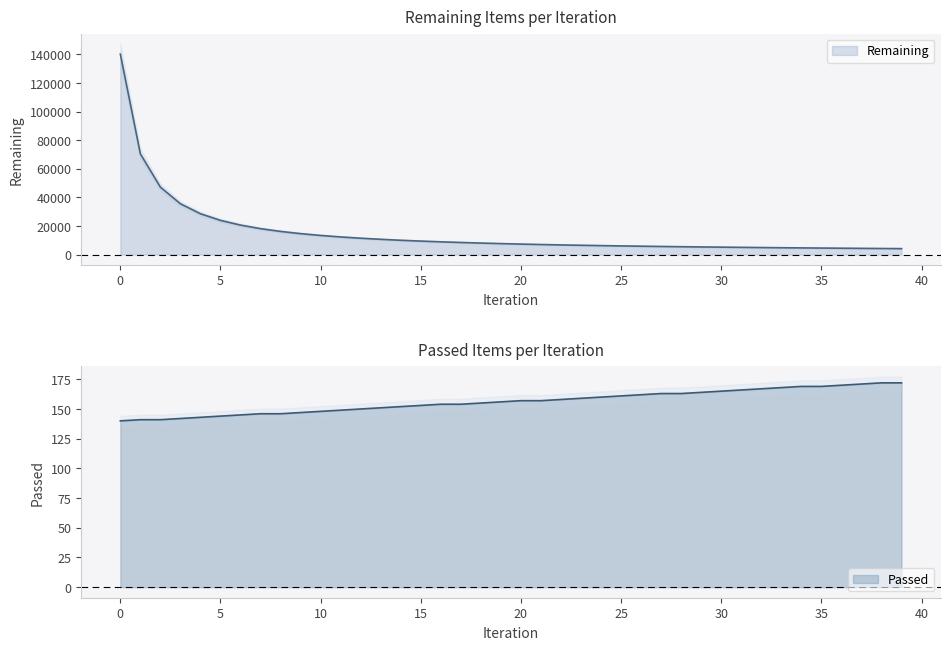

Where is Passed nearest to the value 156?

19